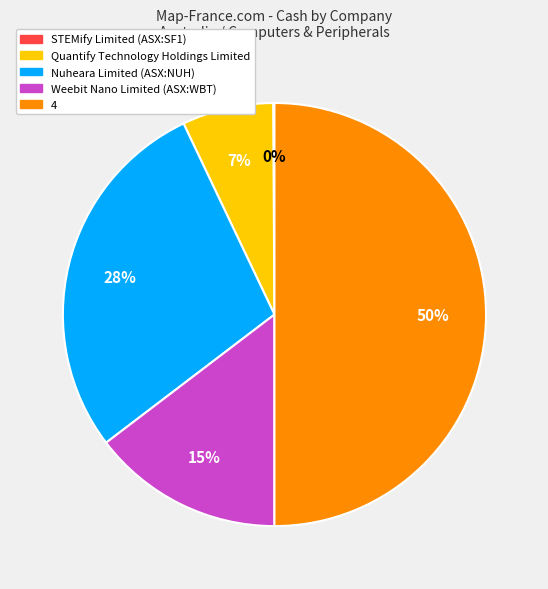

To the nearest percent, what is the average slice percentage?

20%